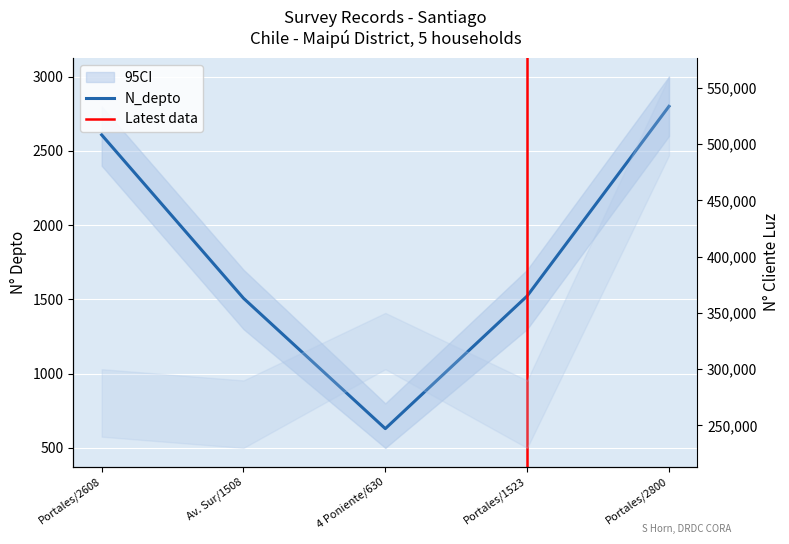

Which series has the largest total across all categories?

N_cliente_luz